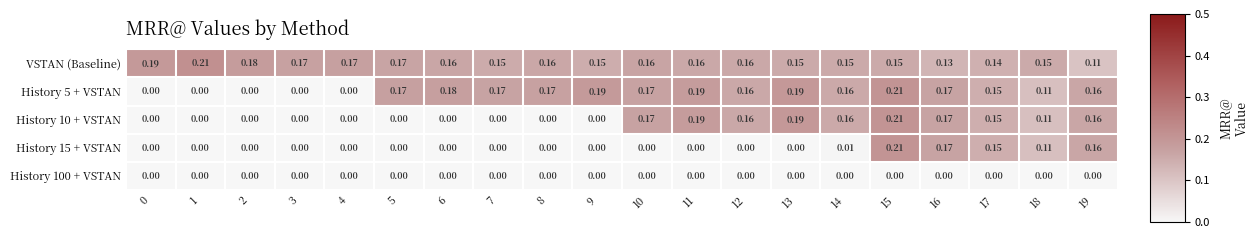

Which series has the largest total across all categories?

VSTAN (Baseline)